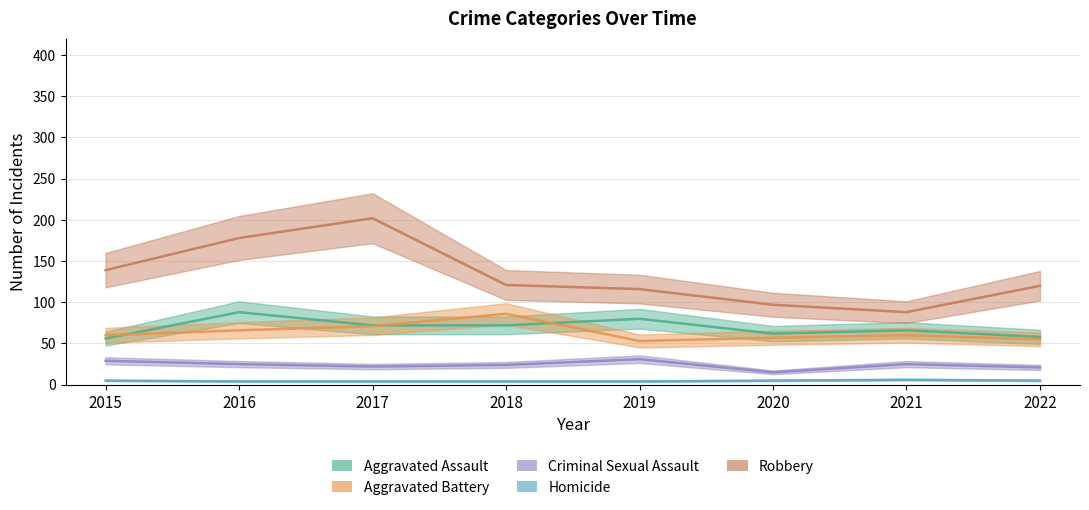

What is the difference between the maximum and minimum values in the Aggravated Battery series?

33